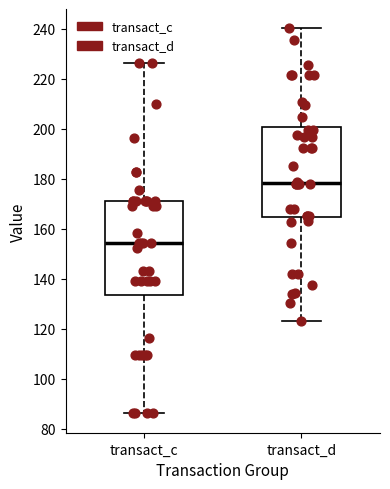

Reading left to right, read every box against the y-axis: the position of its median line, the range the box covers, and the ends of its whiskers. The values are not printed on the chart, so give them approximately, as read against the axis.

transact_c: median 154, box 134 to 170, whiskers 86 to 226
transact_d: median 178, box 164 to 200, whiskers 124 to 240